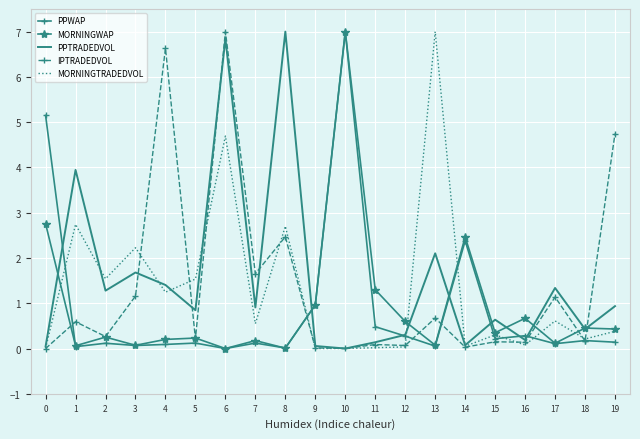

Which series has the largest total across all categories?

PPTRADEDVOL